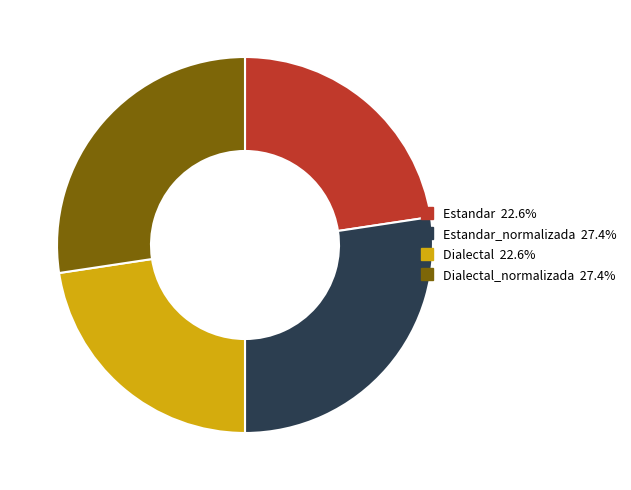

Is there any slice that represents more than half of the pie?

No